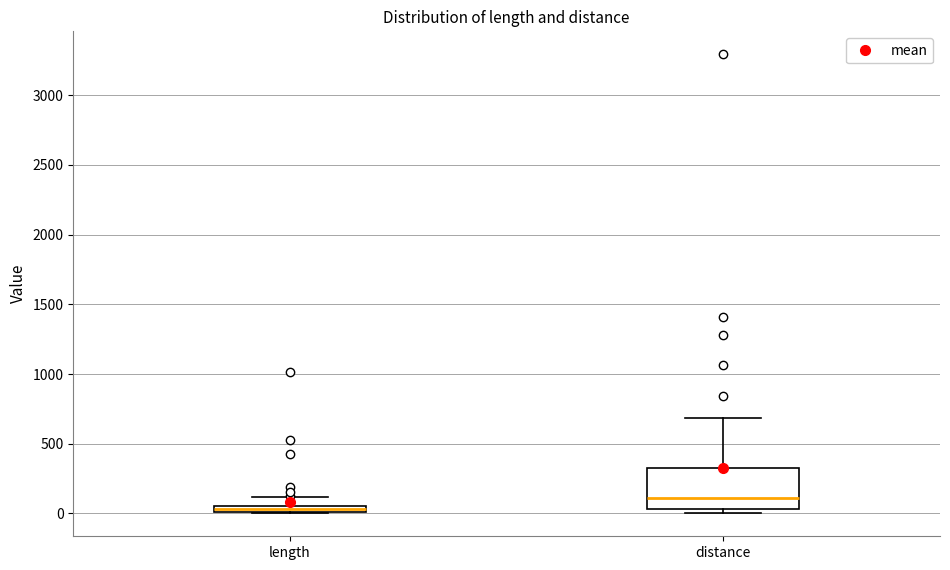

Where is the lower edge of the box for length on the y-axis? The values are not printed on the chart, so give them approximately, as read against the axis.

0